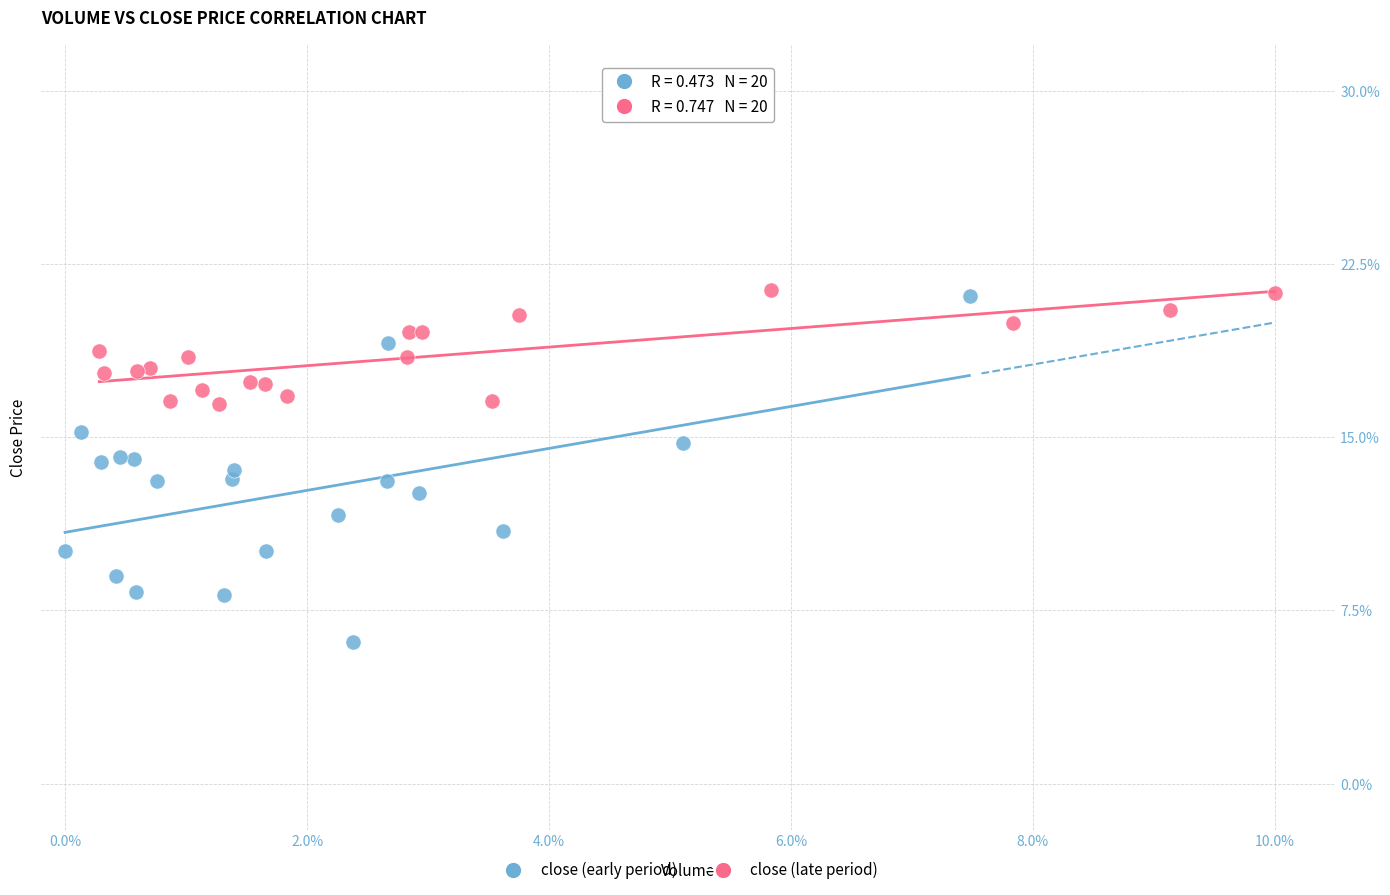

Which series has the widest spread of Y values?

close (early period)